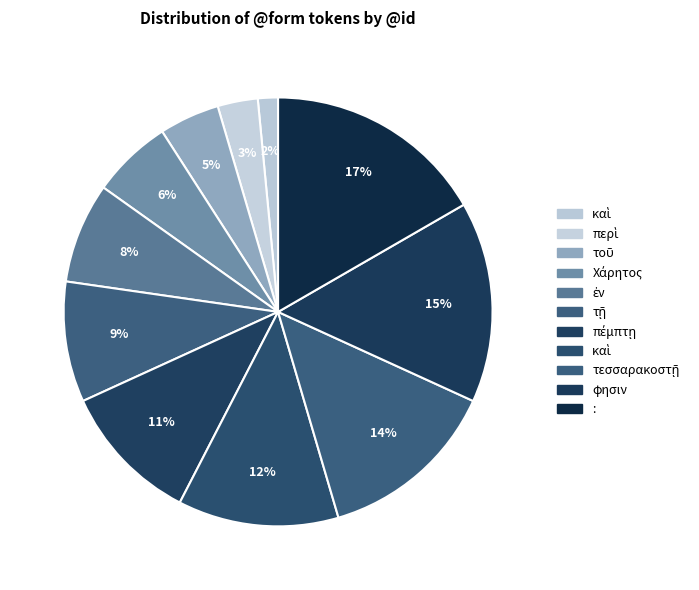

Which category has the biggest portion of the pie?

: